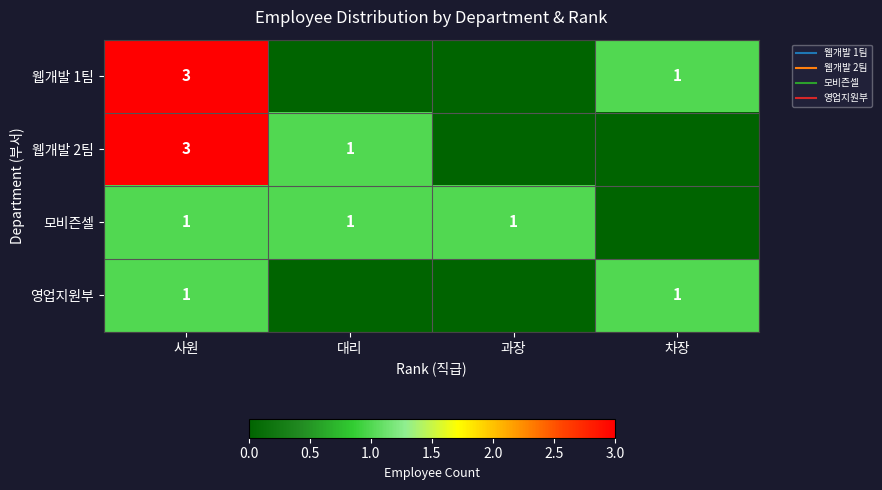

Rank the series by their maximum value, from highest to lowest.

웹개발 1팀, 웹개발 2팀, 모비즌셀, 영업지원부